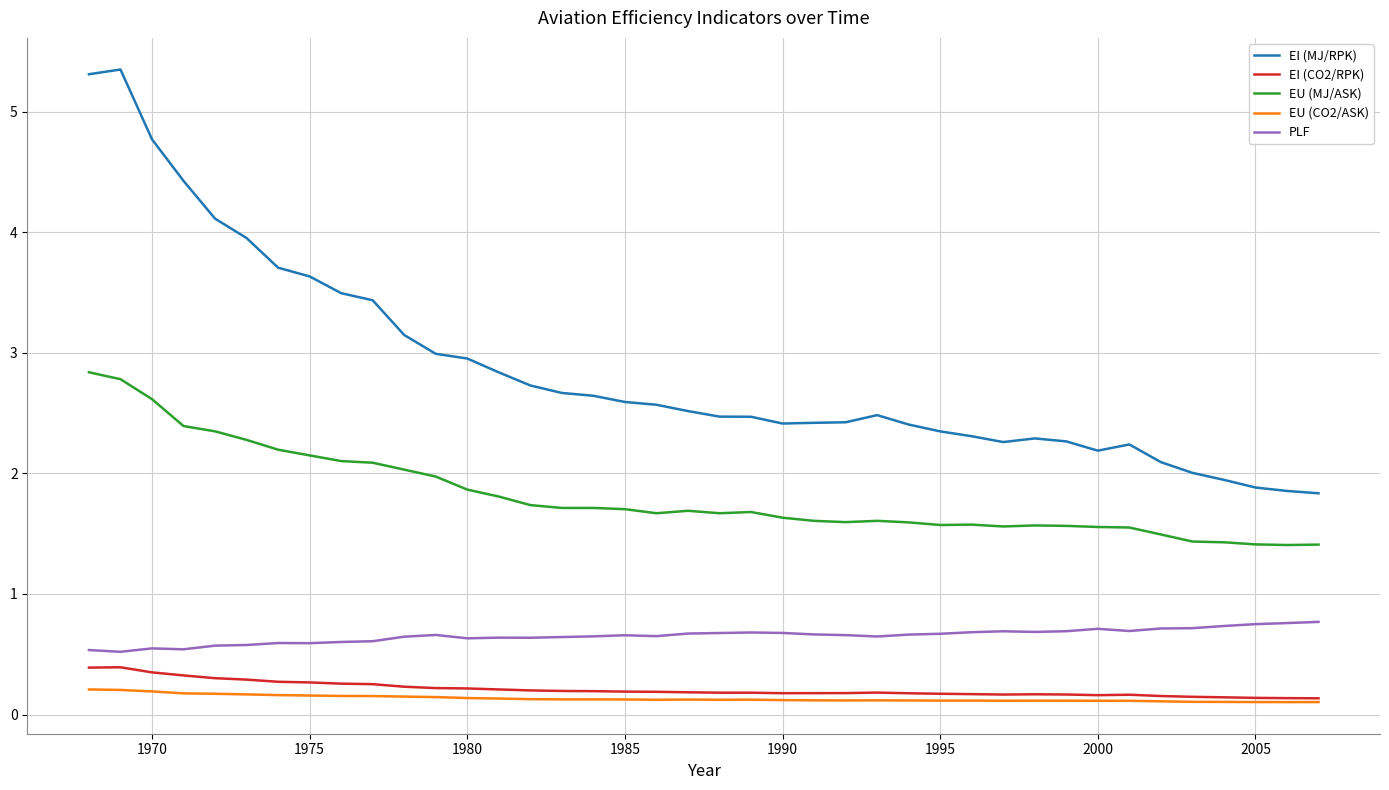

True or false: PLF and EU (CO2/ASK) cross at least once.

False